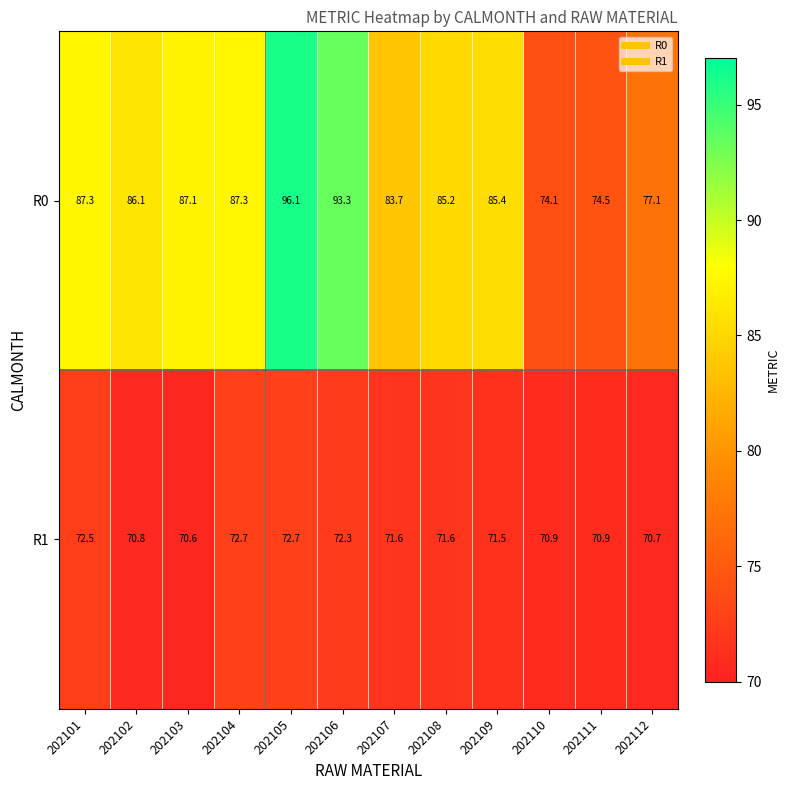

What is the approximate value of R0 at 202108?

85.2